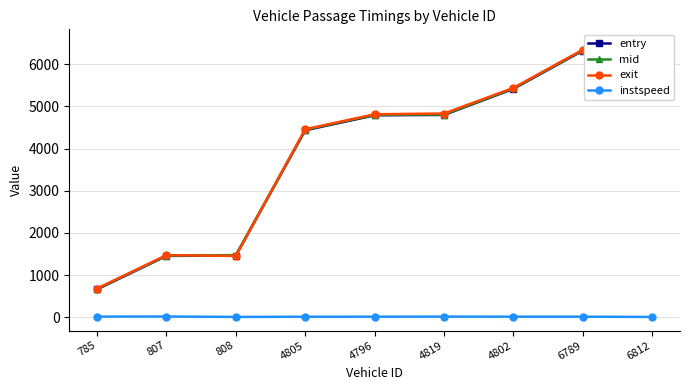

What is the value of the exit point at the 2nd from the left?

1471.0